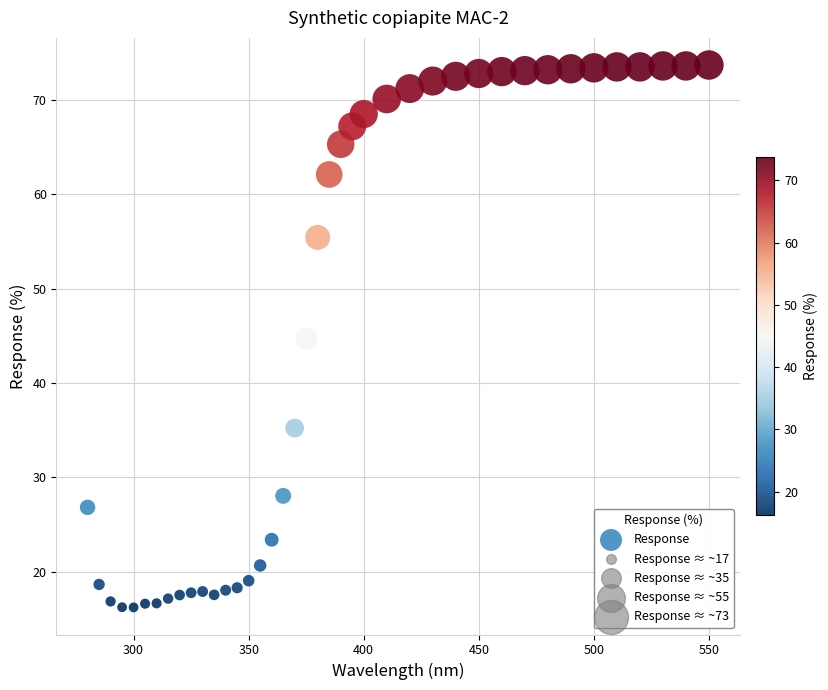

What is the range of X values (max minus min)?

270.0